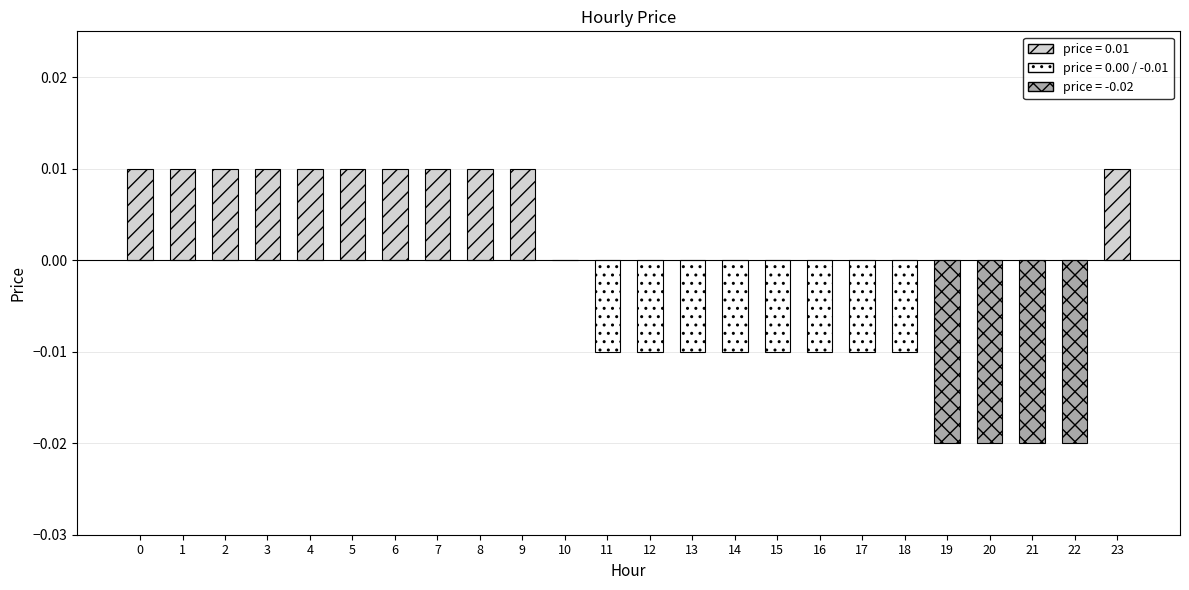

How many values are below 0?

12